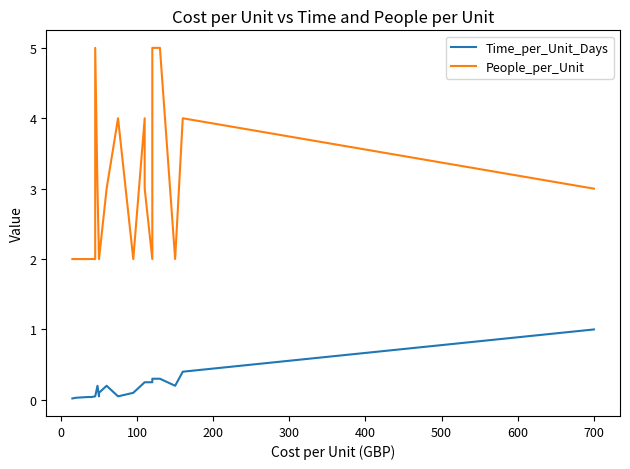

How many values in the People_per_Unit series exceed 2?

11